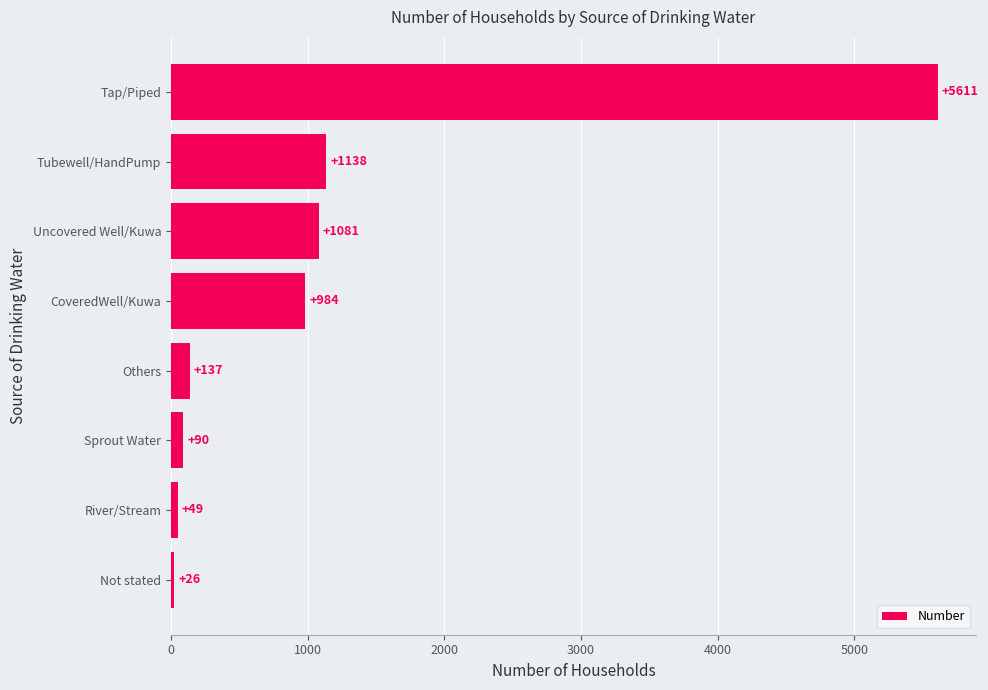

True or false: the data shows 1081 at Uncovered Well/Kuwa.

True